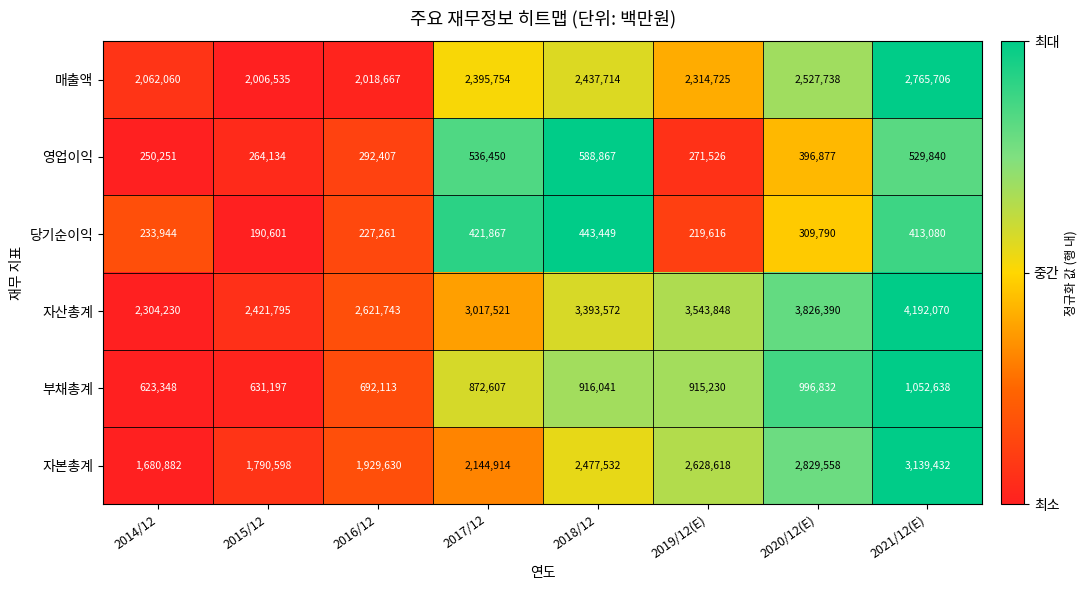

What is the total value across all series at 2017/12?

9389113